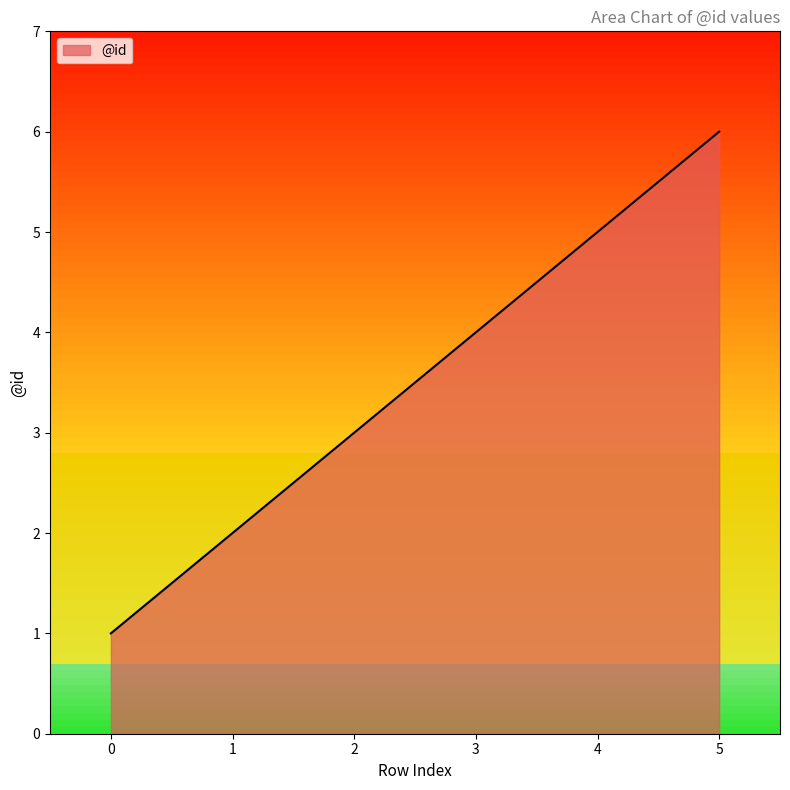

Reading right to left, transcribe all the data shown in this chart.

6	5	3	2	1